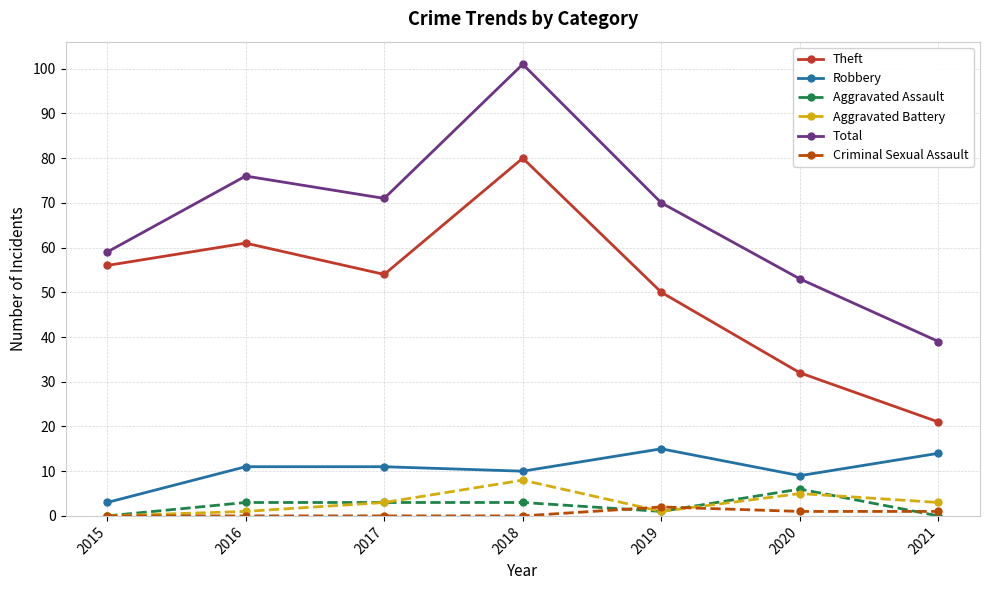

What is the difference between the highest and lowest values at 2018?

101